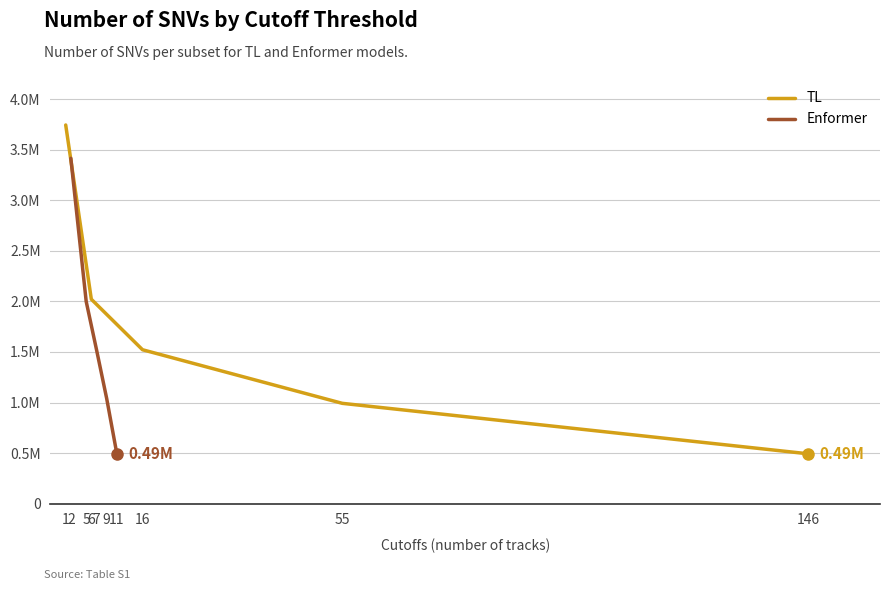

The TL series shows 6541170 at 1. True or false?

False